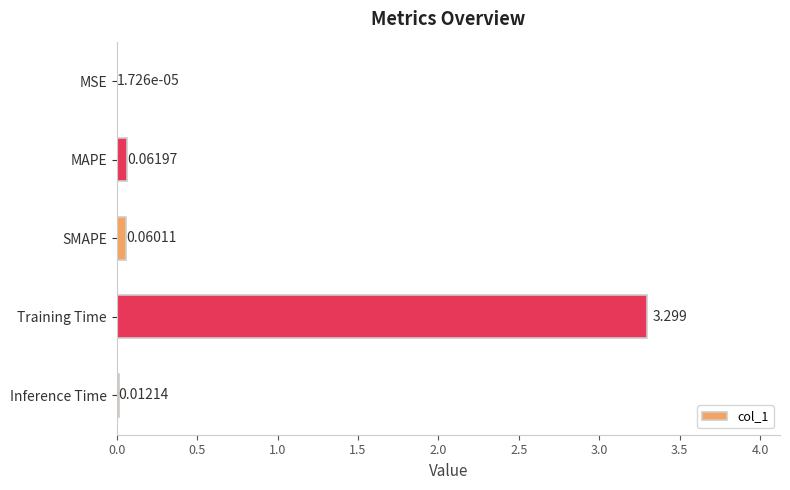

At which label is the value closest to 1?

MAPE